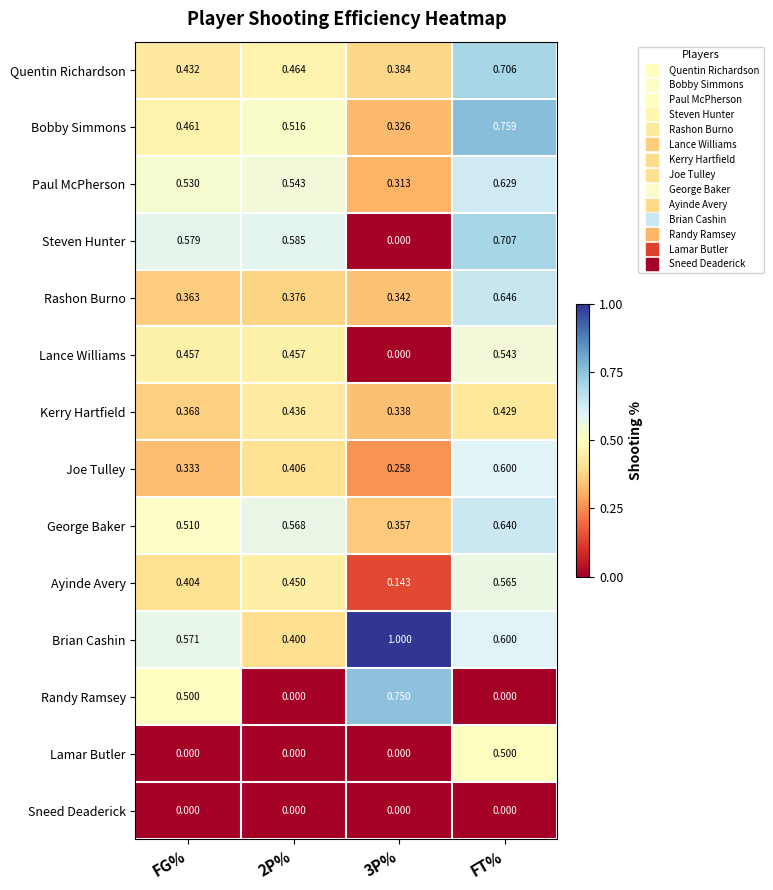

Which series has the widest spread of values?

Randy Ramsey